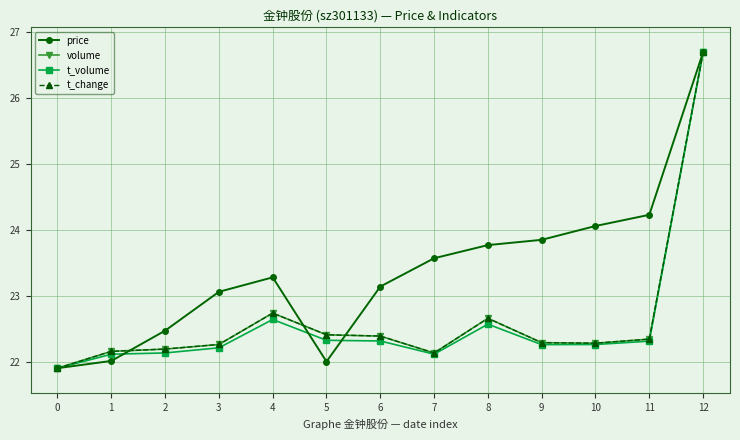

True or false: t_volume and price intersect in this chart.

True